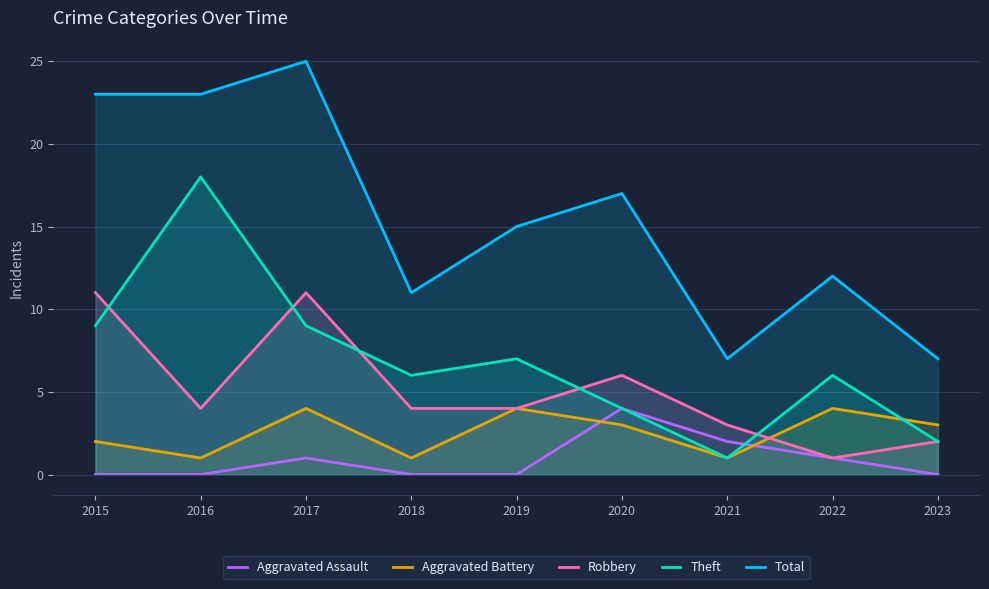

Is it true that Aggravated Battery equals 2 at 2015?

True